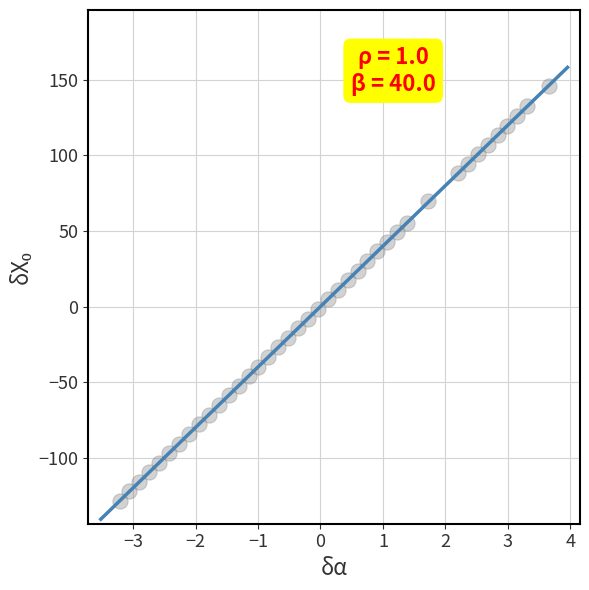

What is the range of X values (max minus min)?

6.9